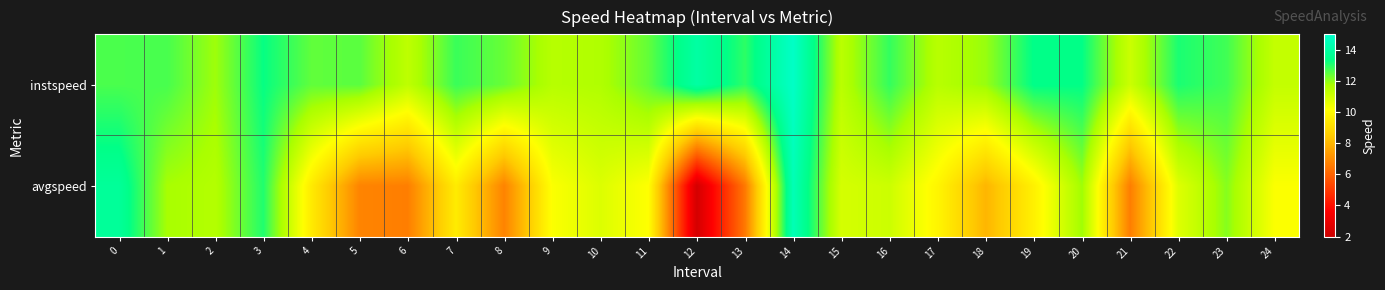

Between 2 and 15, which series saw the biggest shift?

avgspeed